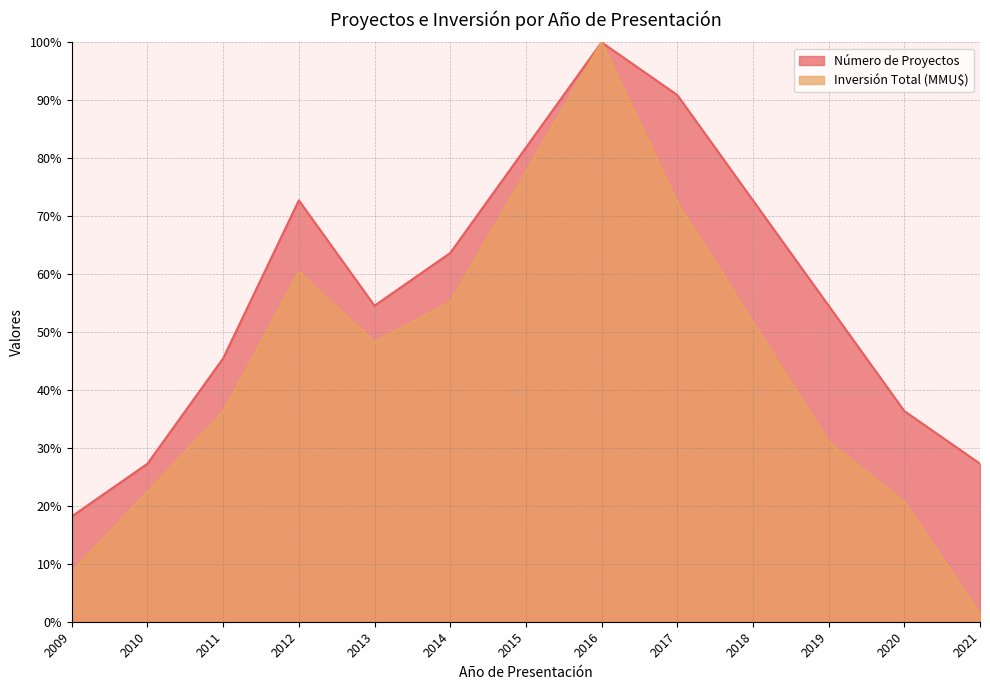

What is the approximate value of Inversión Total (MMU$) at 2017?

72.4